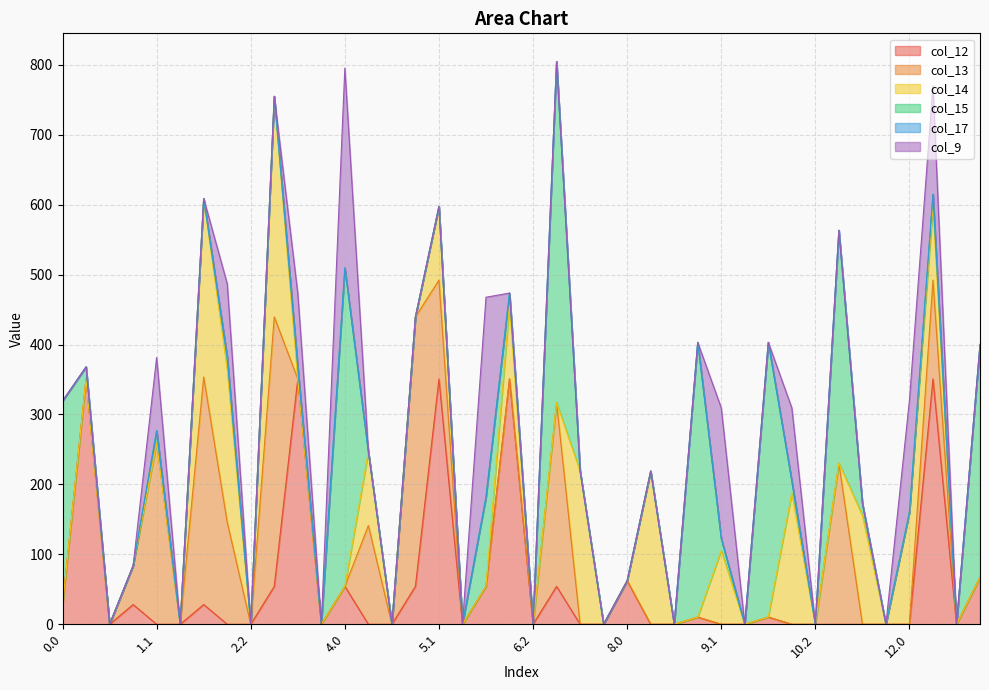

At how many categories does at least one series exceed 460?

1